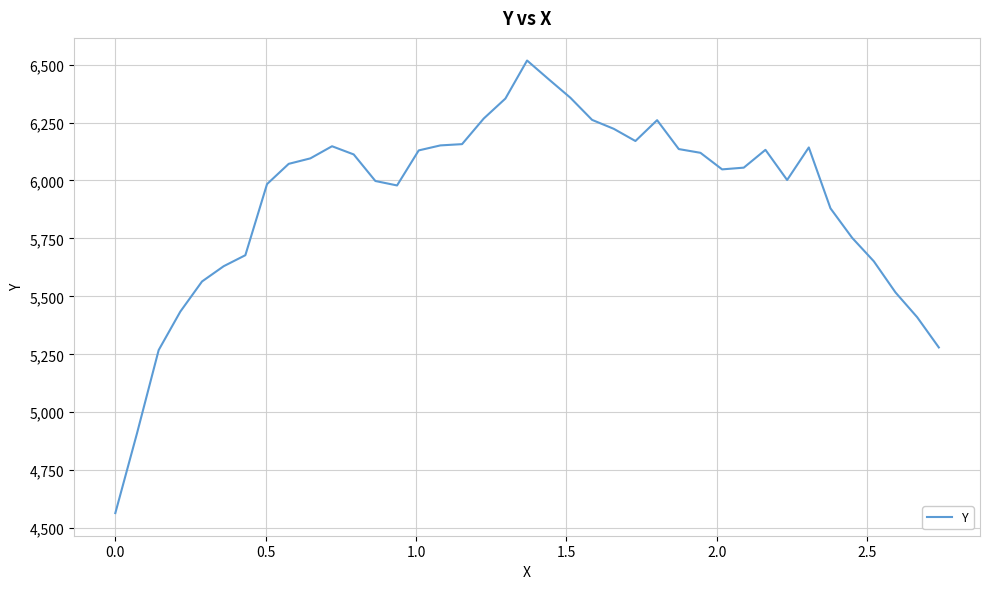

Does the chart display data point markers on the line(s)?

No